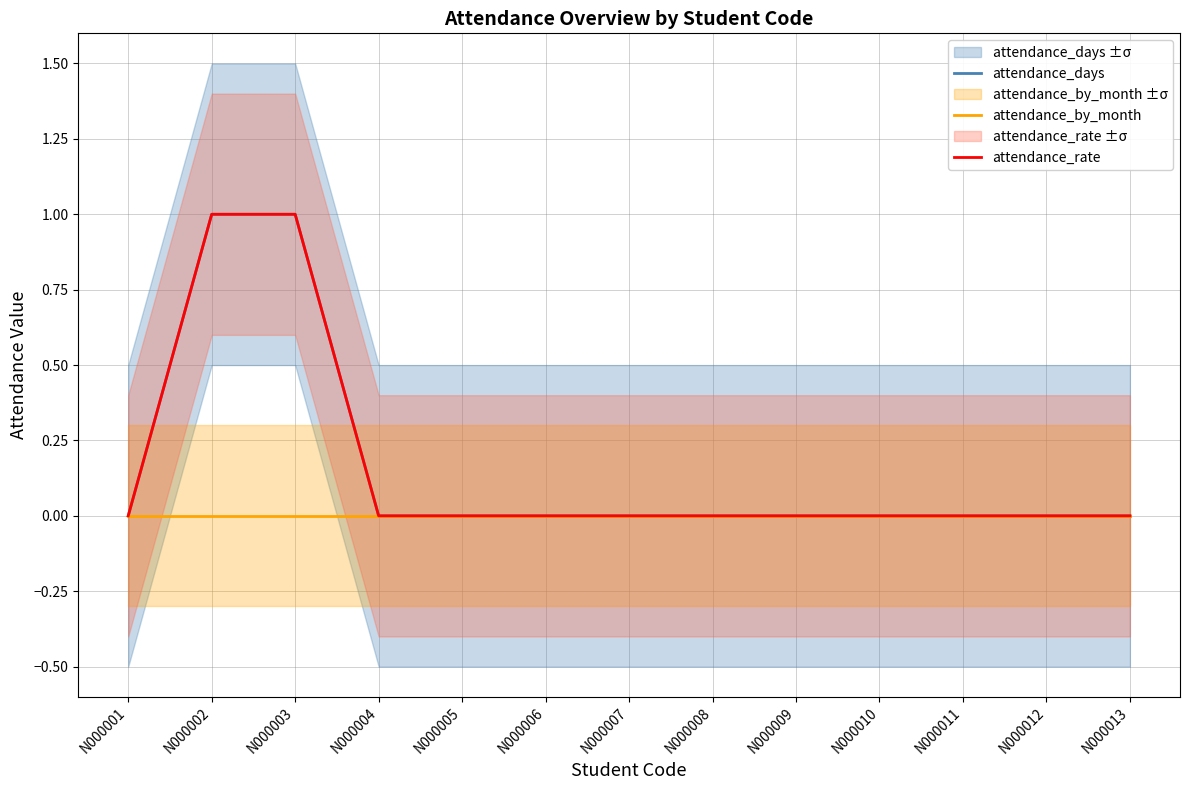

How many series are shown in this chart?

3